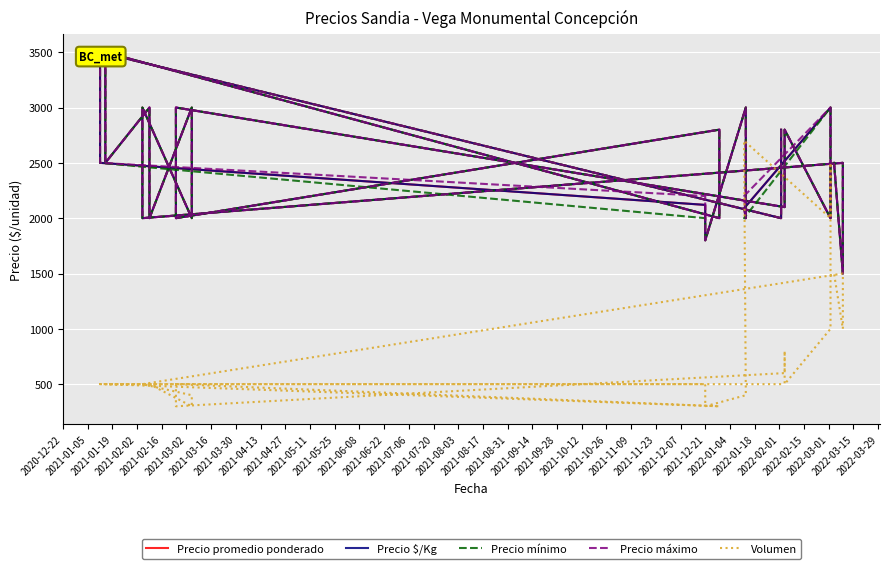

True or false: Precio promedio ponderado has more than 1 interior local peaks.

True